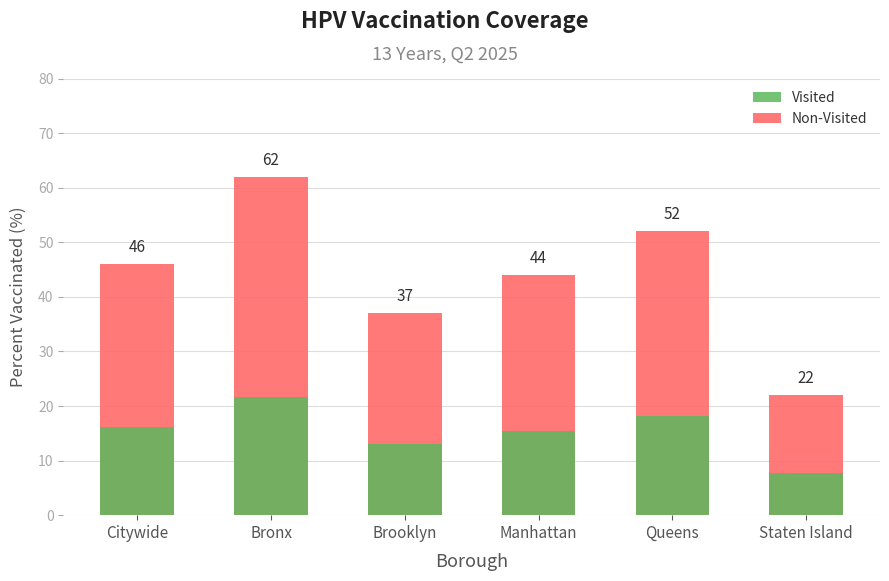

What is the approximate value of Accent (Visited) at Queens?

18.2